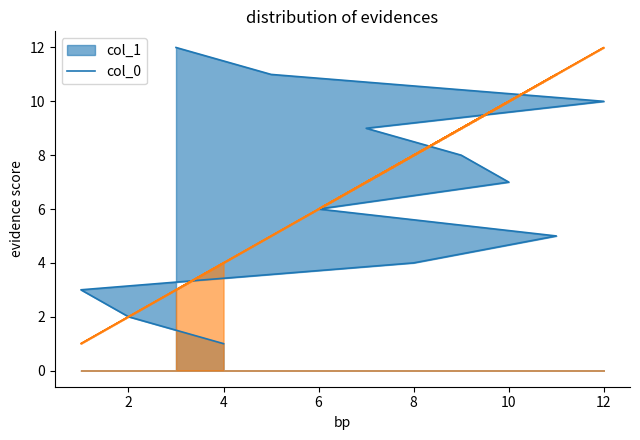

How many values in the col_0_line series are below 7?

6